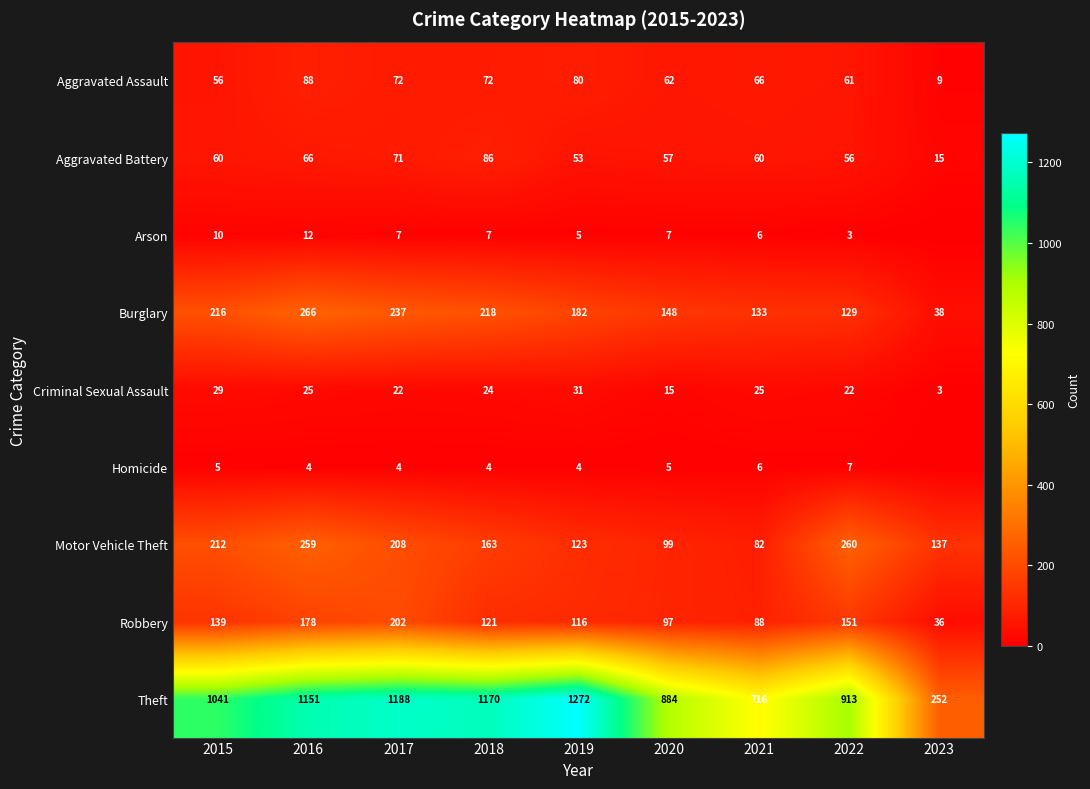

Rank the series by their maximum value, from lowest to highest.

Homicide, Arson, Criminal Sexual Assault, Aggravated Battery, Aggravated Assault, Robbery, Motor Vehicle Theft, Burglary, Theft